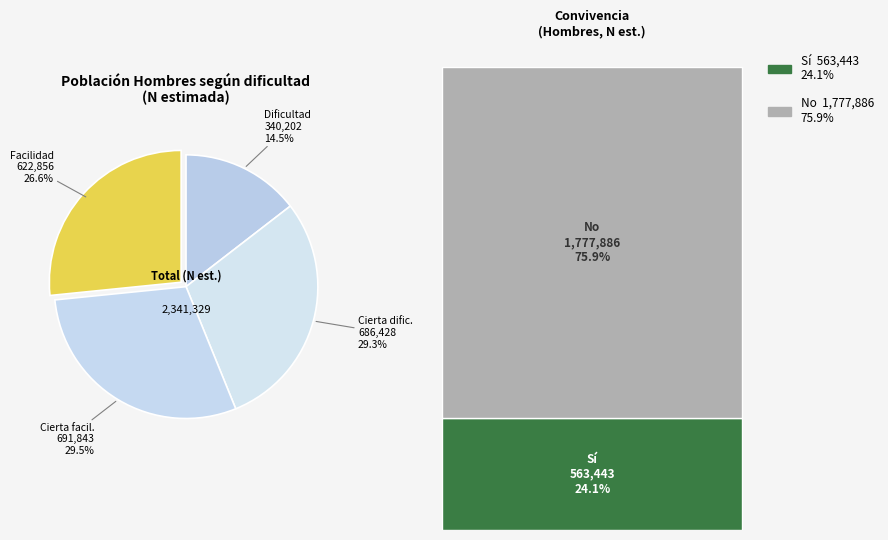

Does any single category account for the majority?

No